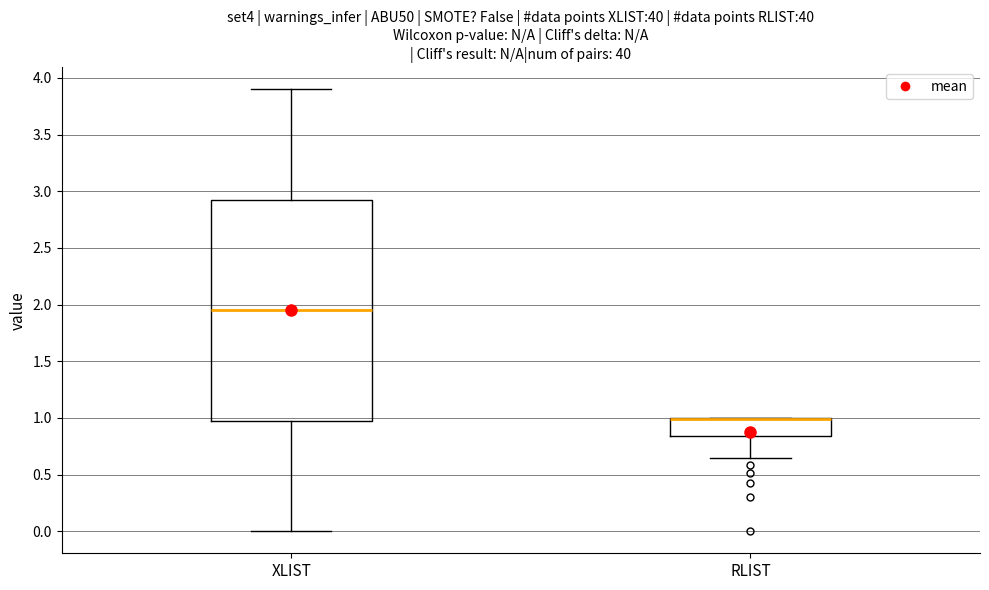

Reading left to right, read every box against the y-axis: the position of its median line, the range the box covers, and the ends of its whiskers. The values are not printed on the chart, so give them approximately, as read against the axis.

XLIST: median 1.95, box 1.00 to 2.95, whiskers 0.00 to 3.90
RLIST: median 1.00 (drawn on the box's upper edge), box 0.85 to 1.00, whiskers 0.65 to 1.00